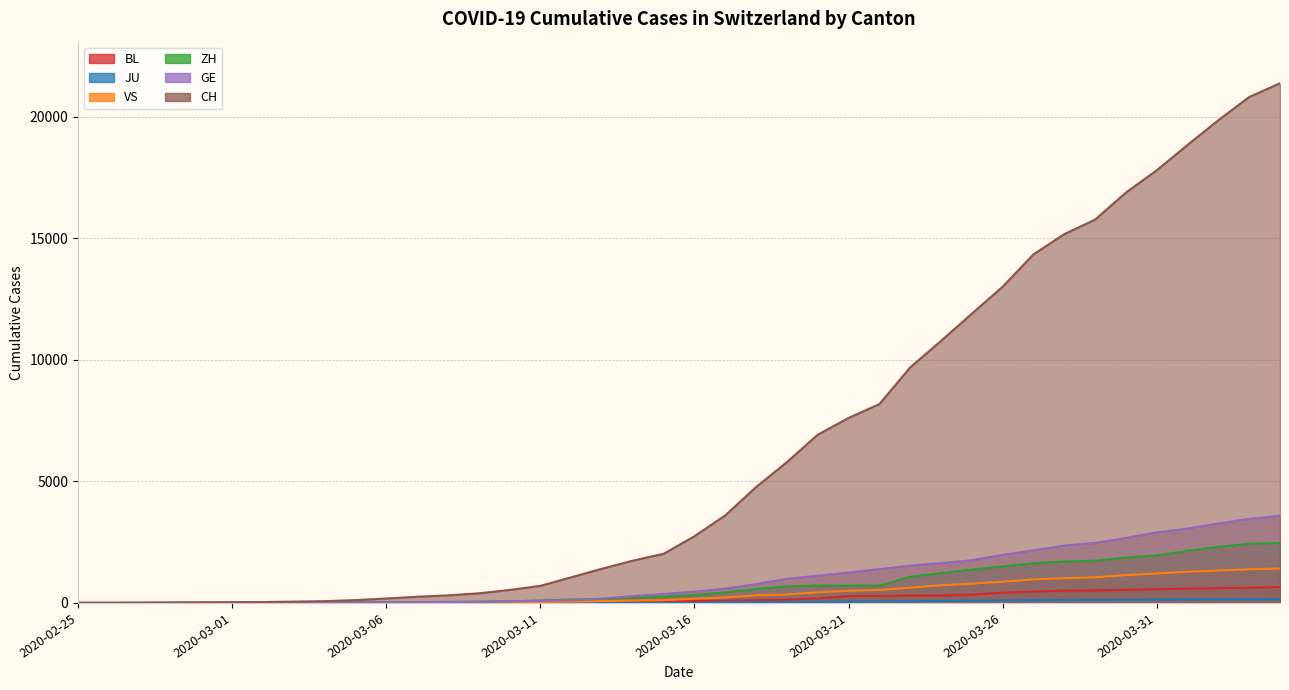

Does the chart have visible grid lines?

Yes